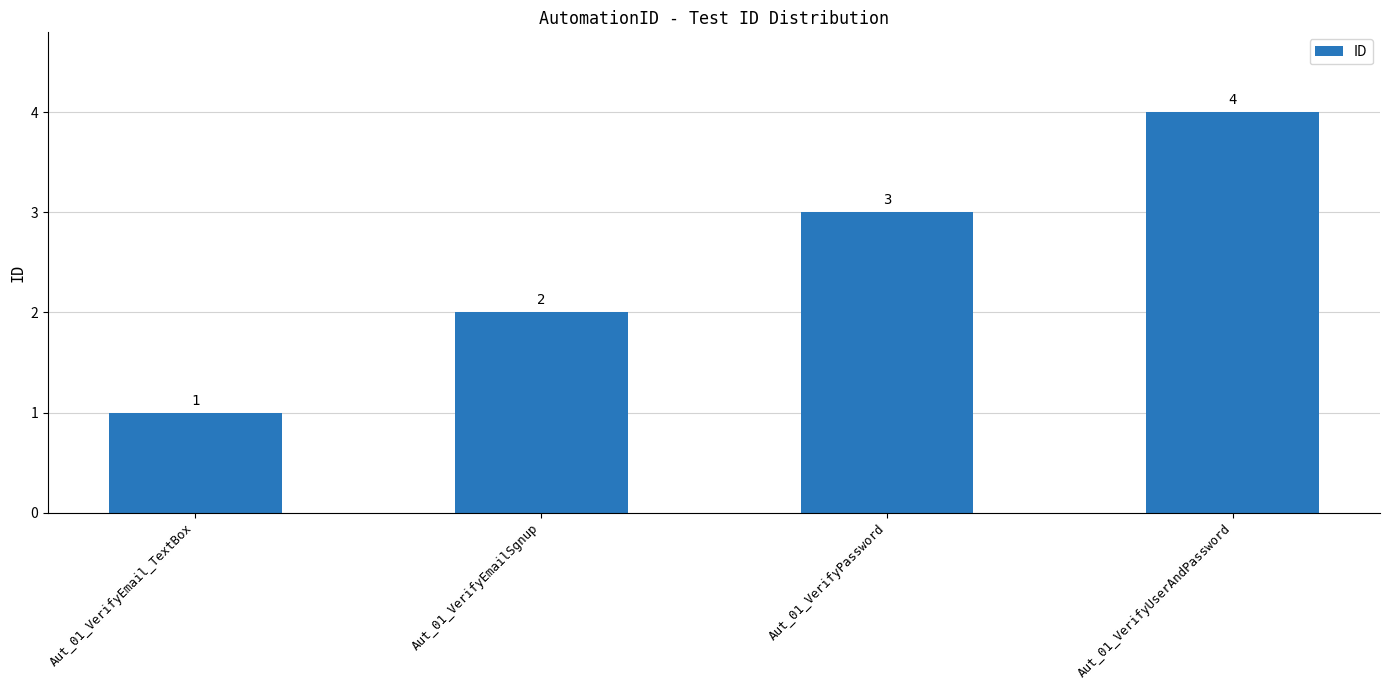

Which category has the lowest value across all series?

Aut_01_VerifyEmail_TextBox